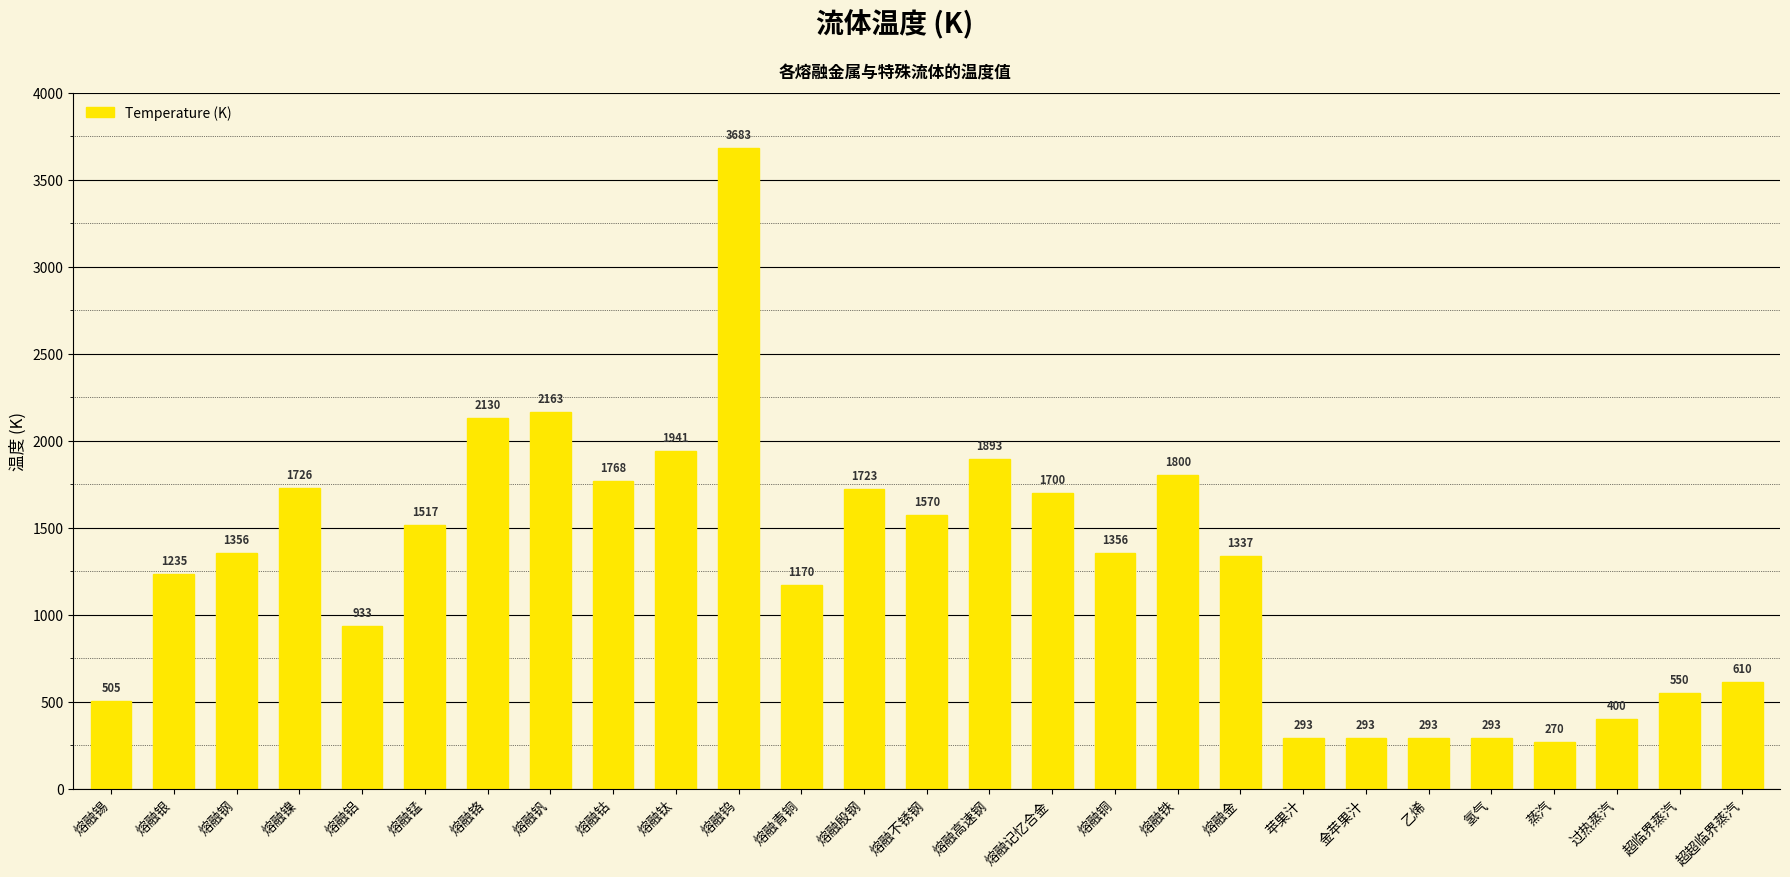

How many data points are less than 1356?

13